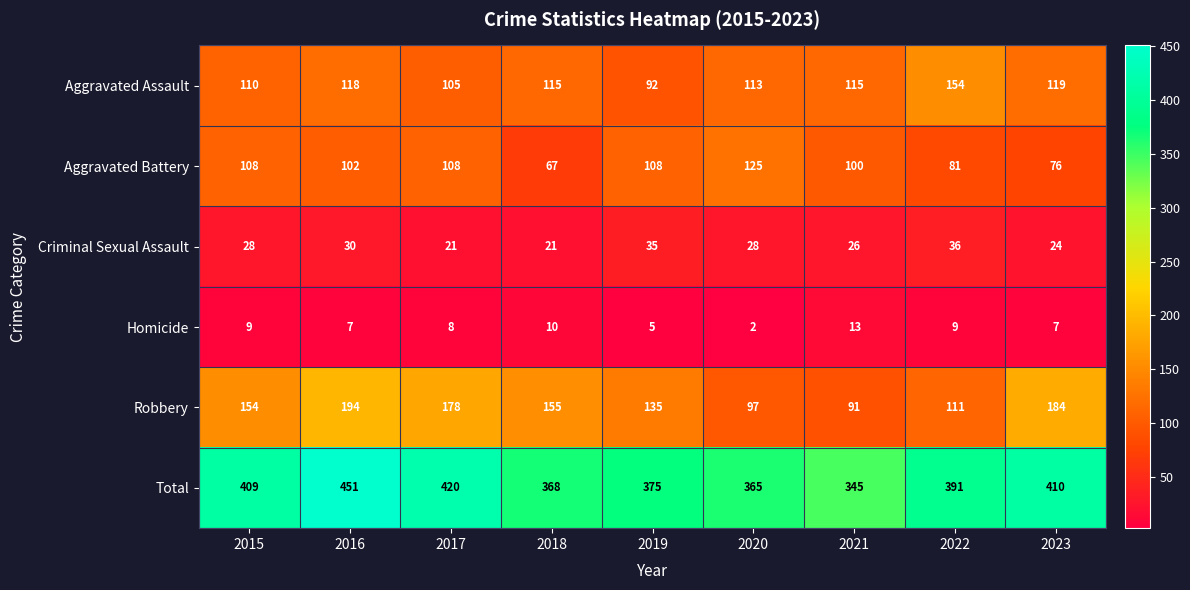

What is the sum of the Aggravated Assault values at 2021 and 2015?

225